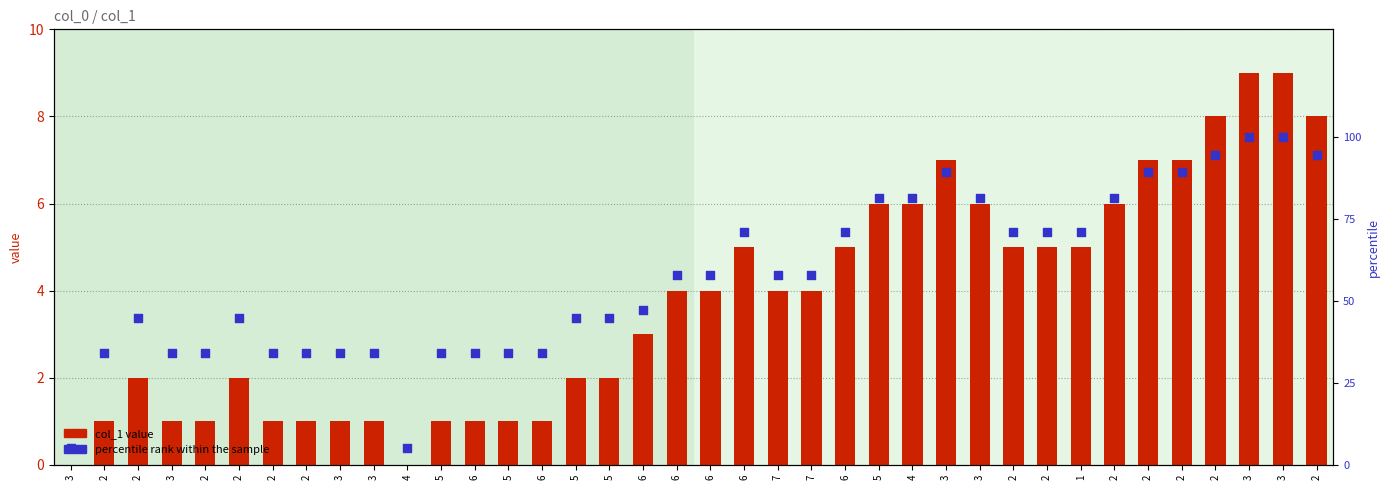

What is the total value across all series at 5?

35.2